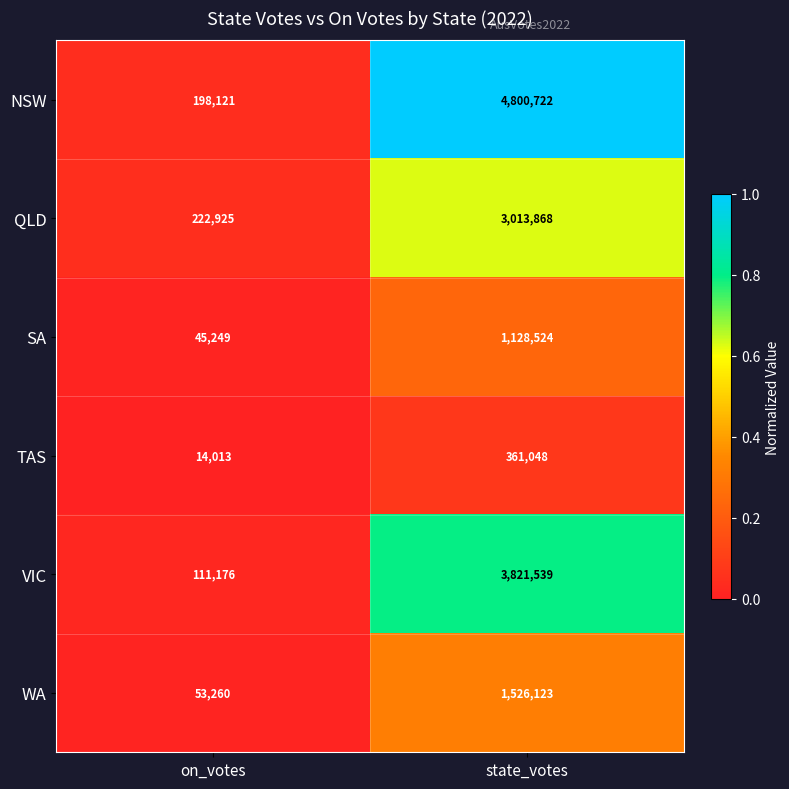

Reading left to right, extract all data points from this chart.

NSW: 198121	4800722
QLD: 222925	3013868
SA: 45249	1128524
TAS: 14013	361048
VIC: 111176	3821539
WA: 53260	1526123